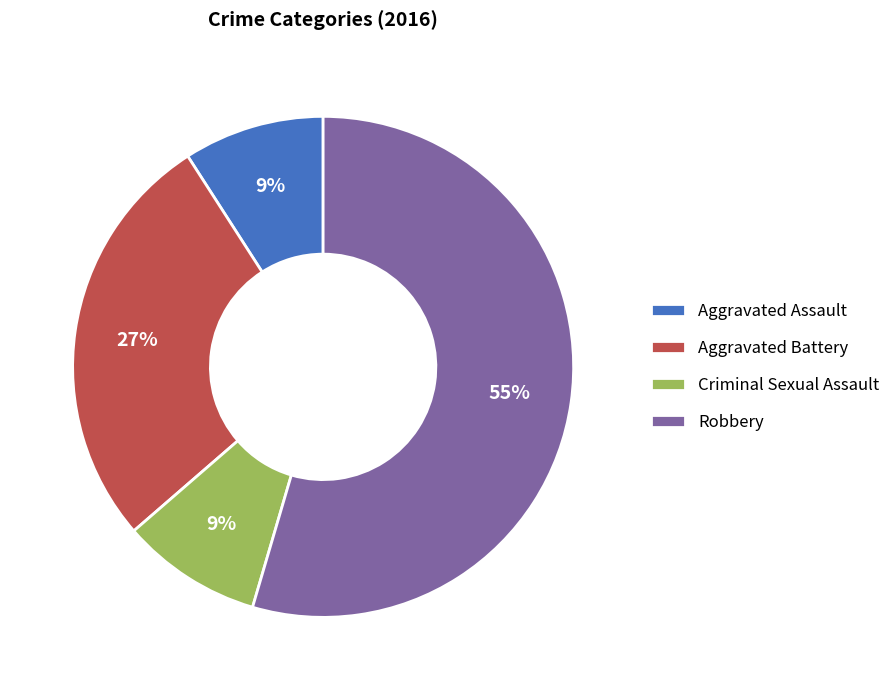

The Aggravated Assault slice represents 9% of the pie. True or false?

True